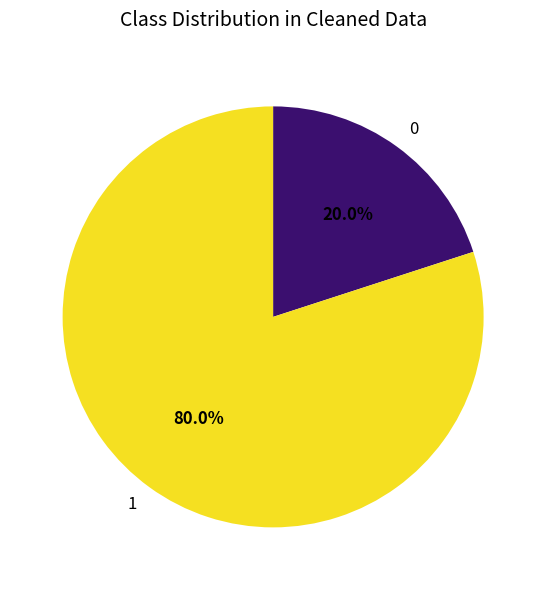

How many segments does this pie chart have?

2